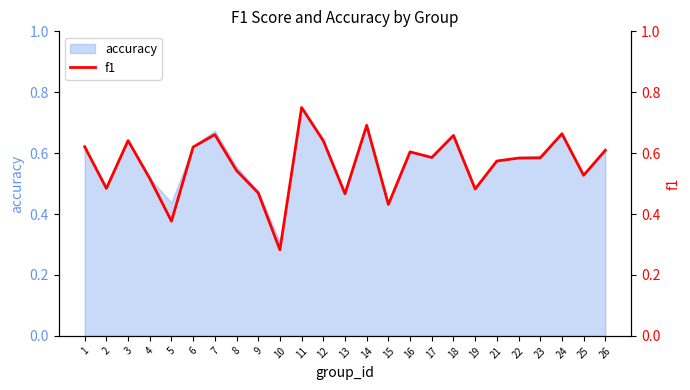

What is the change in value from 4 to 22?

+0.1